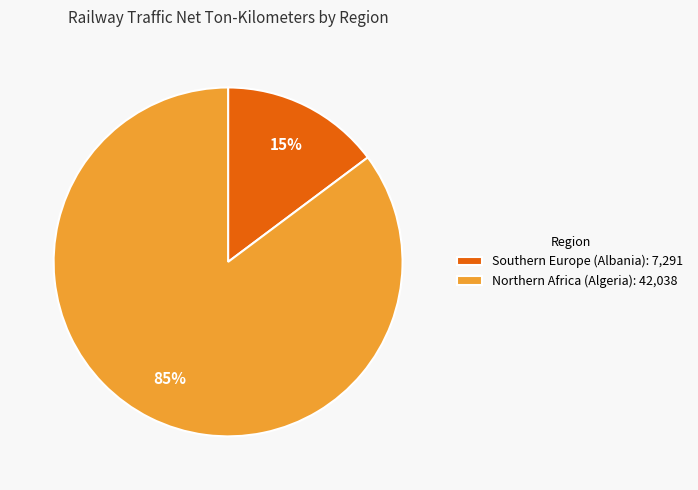

Do Southern Europe (Albania): 7,291 and Northern Africa (Algeria): 42,038 together represent more than half of the pie?

Yes